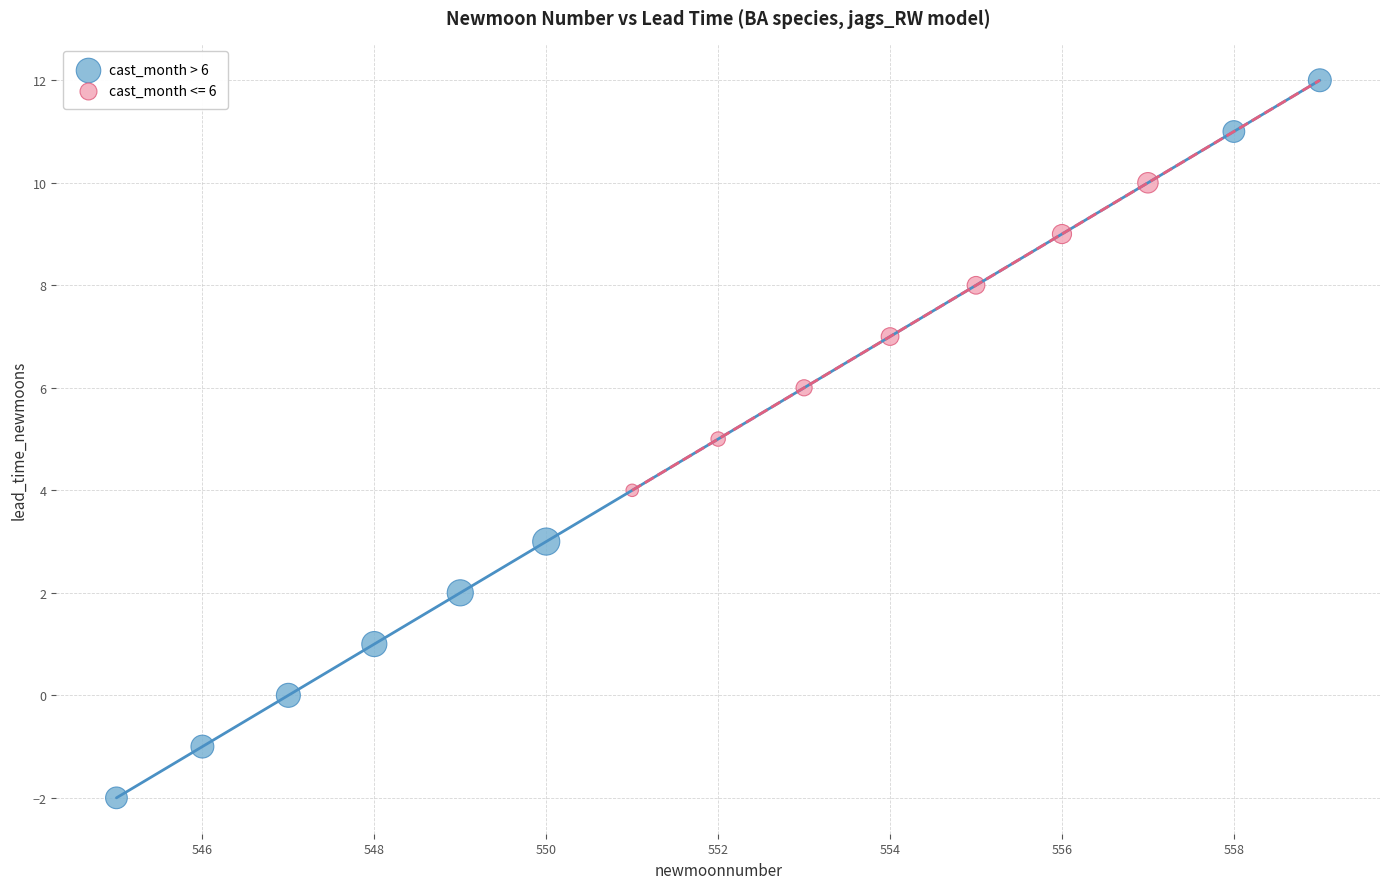

Which series contains the lowest Y value?

cast_month > 6